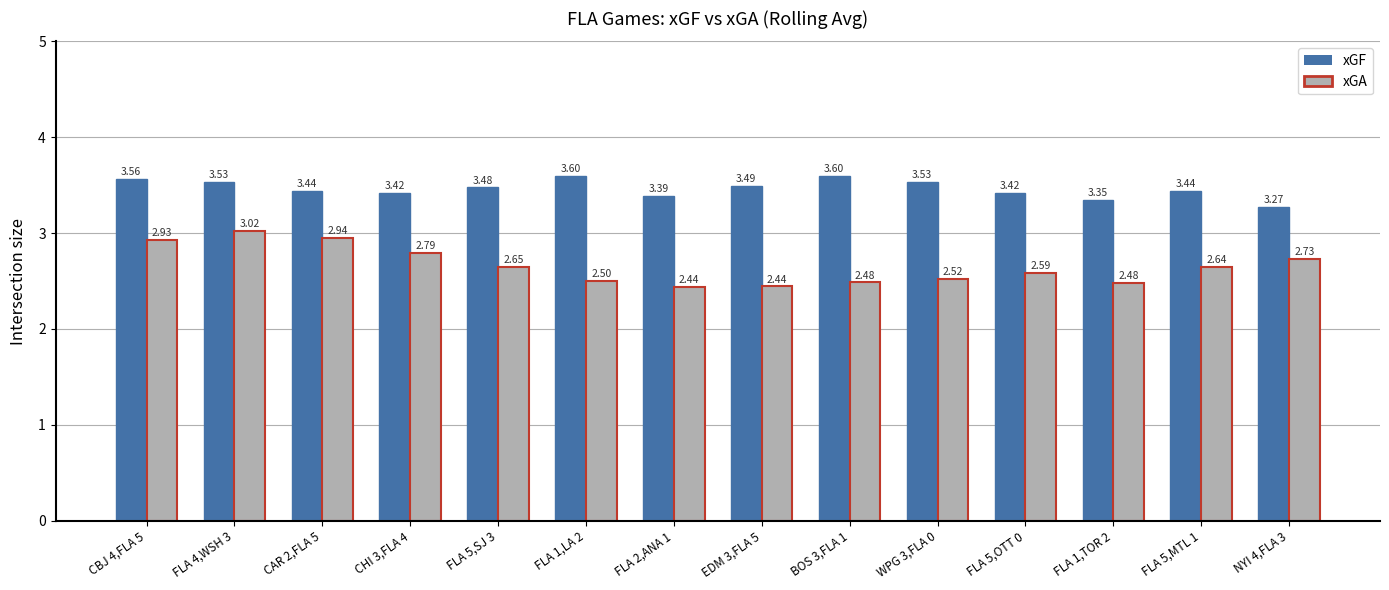

What position from the left is FLA 5,OTT 0?

11